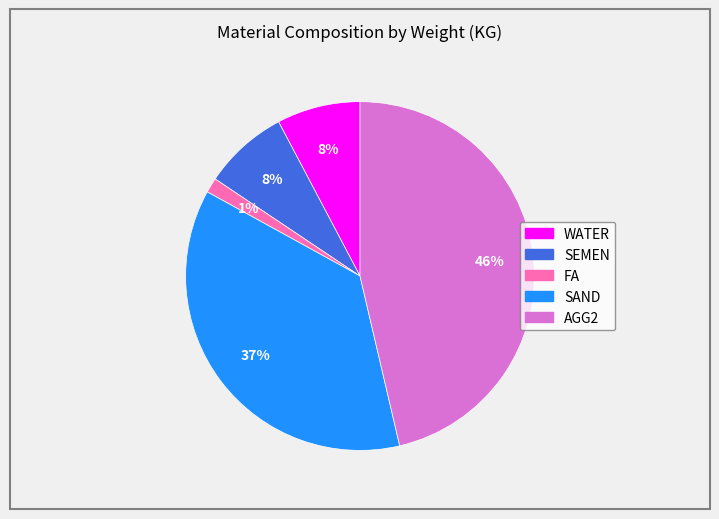

Does any single category account for the majority?

No